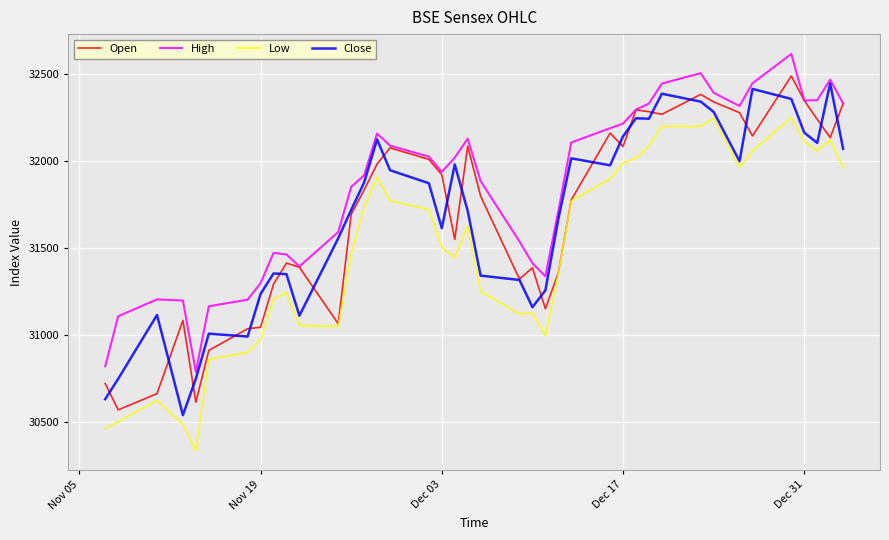

True or false: High and Low intersect in this chart.

False